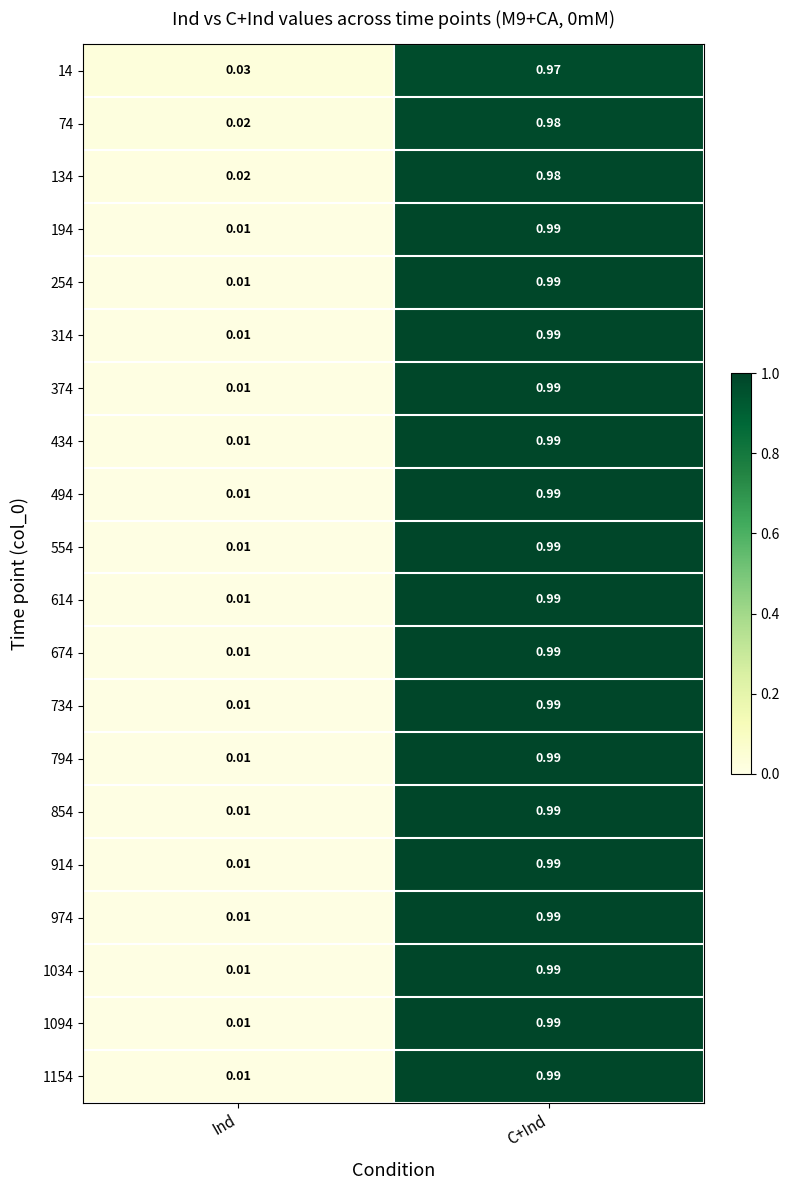

At how many categories does at least one series exceed 0?

2